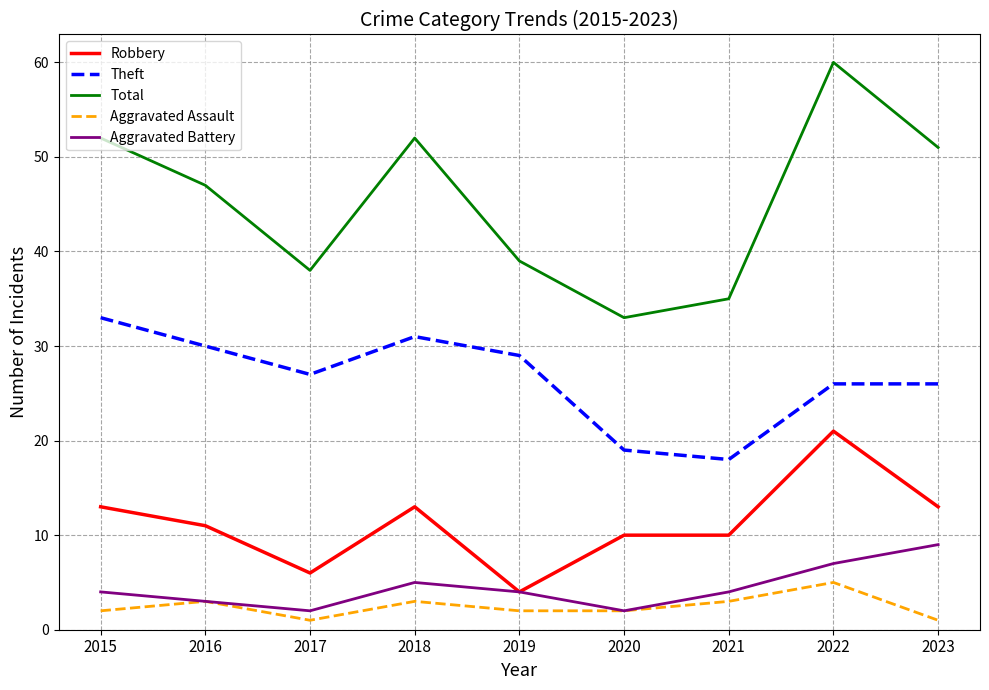

How many Aggravated Assault values are between 2 and 3?

6